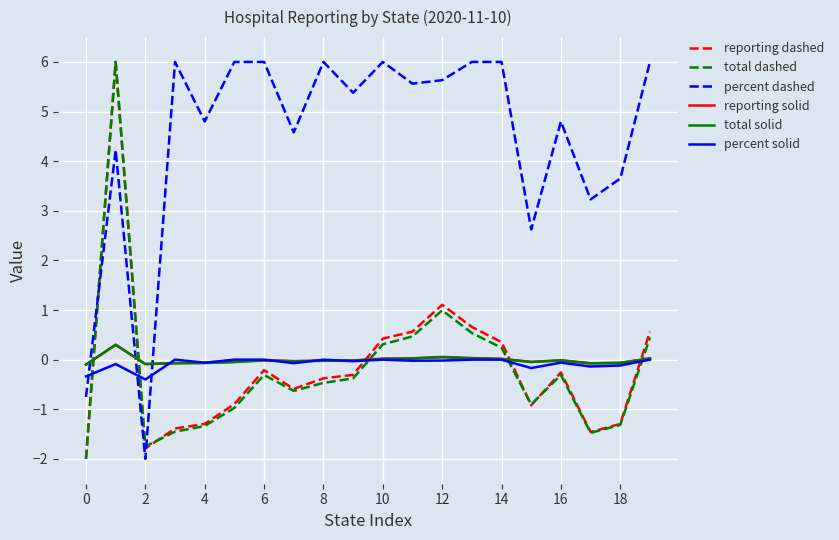

What is the lowest value of the total solid series?

-0.1